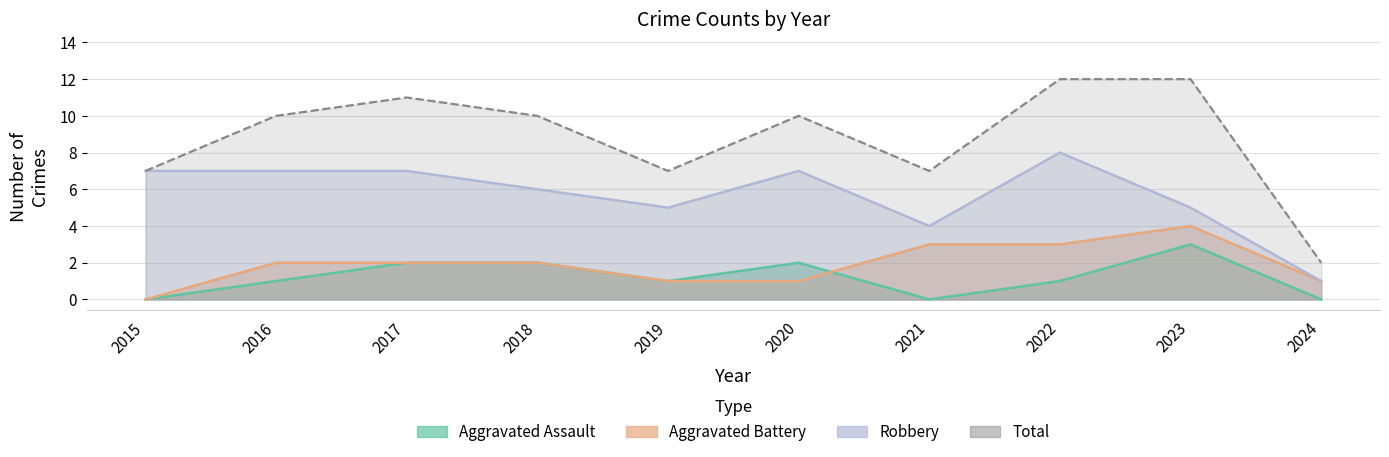

What is the difference between the maximum and second lowest values in the Robbery series?

4